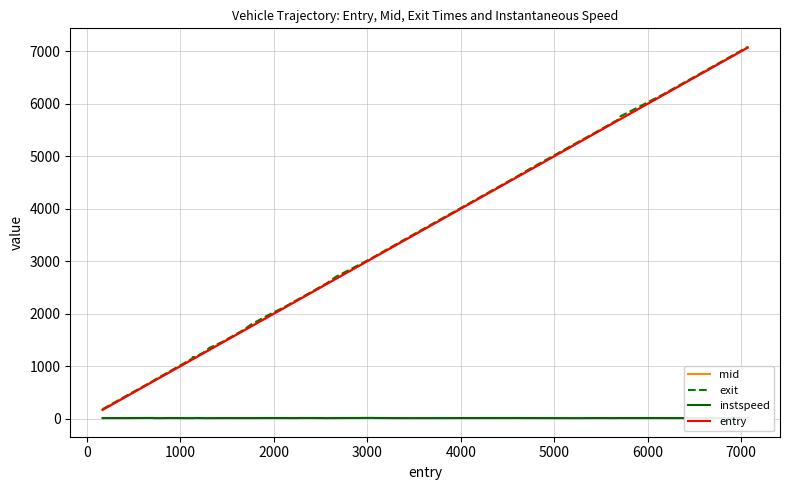

True or false: entry and mid cross at least once.

False